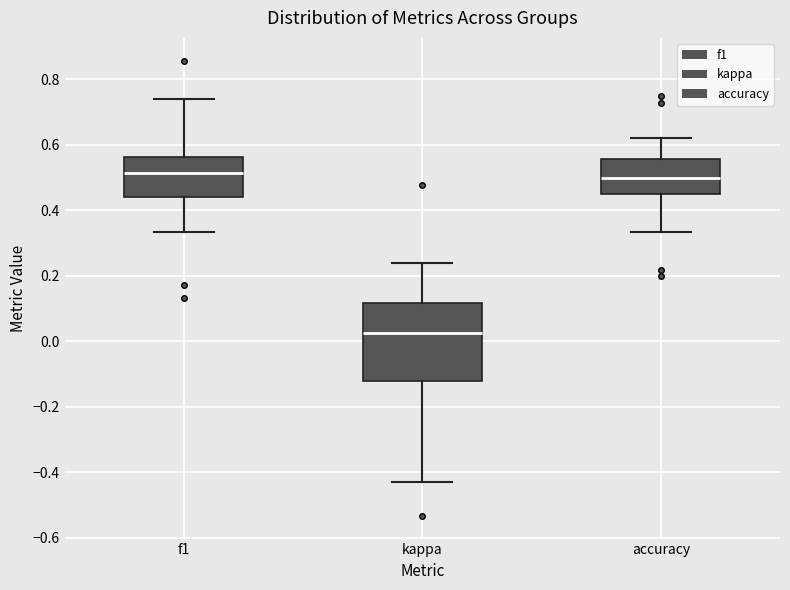

Reading left to right, transcribe this box plot: for each box, give where its median line is, the range the box spans, and where its two whiskers end, as read against the y-axis. The values are not printed on the chart, so give them approximately, as read against the axis.

f1: median 0.52, box 0.44 to 0.56, whiskers 0.34 to 0.74
kappa: median 0.02, box -0.12 to 0.12, whiskers -0.42 to 0.24
accuracy: median 0.50, box 0.46 to 0.56, whiskers 0.34 to 0.62